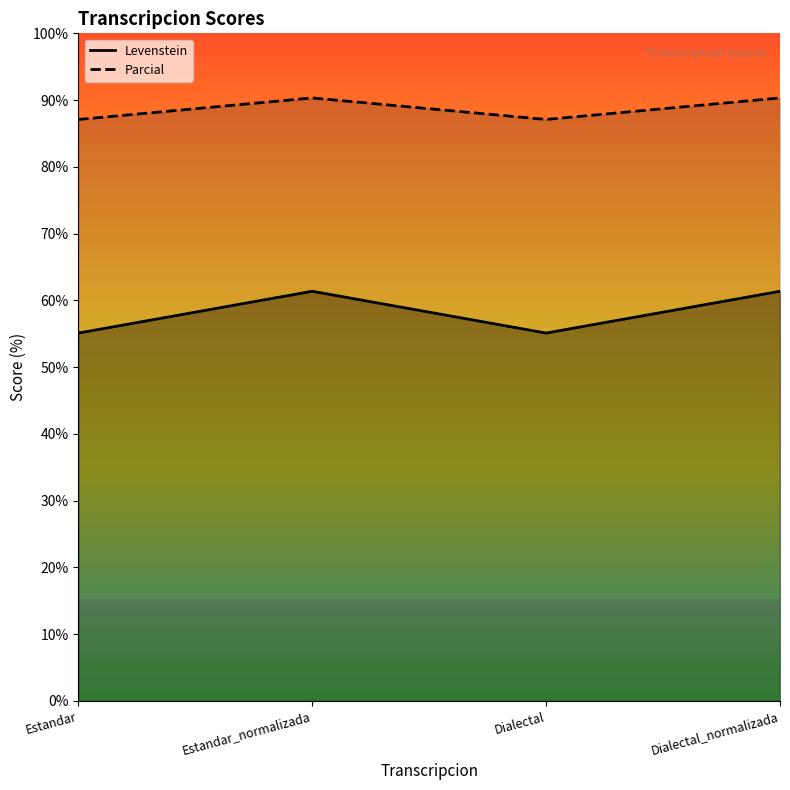

Which series has the largest total across all categories?

Levenstein